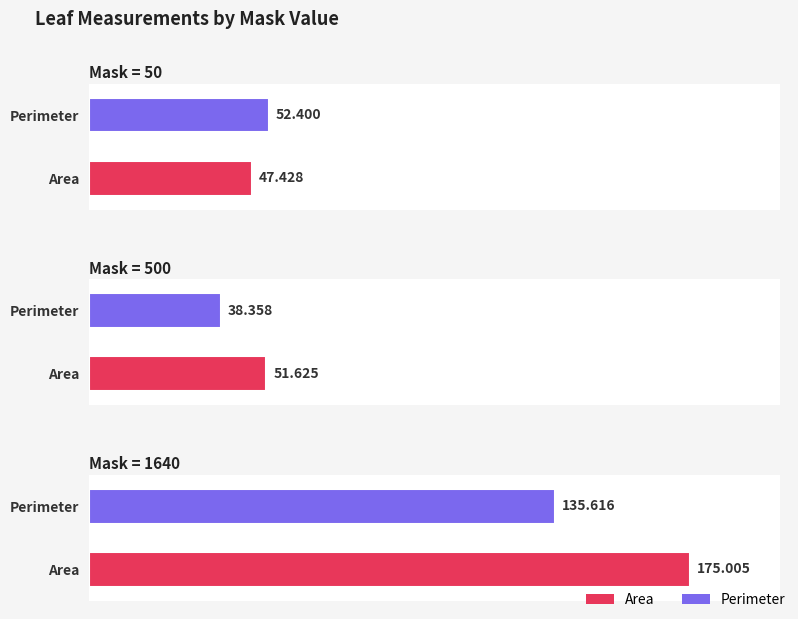

What is the difference between the maximum and minimum values in the Area series?

127.6